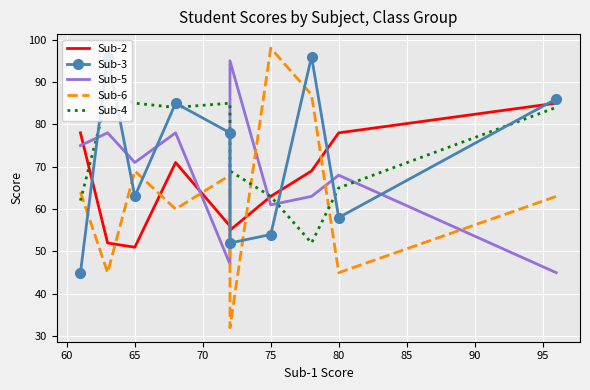

Where is the first local minimum for Sub-5?

65